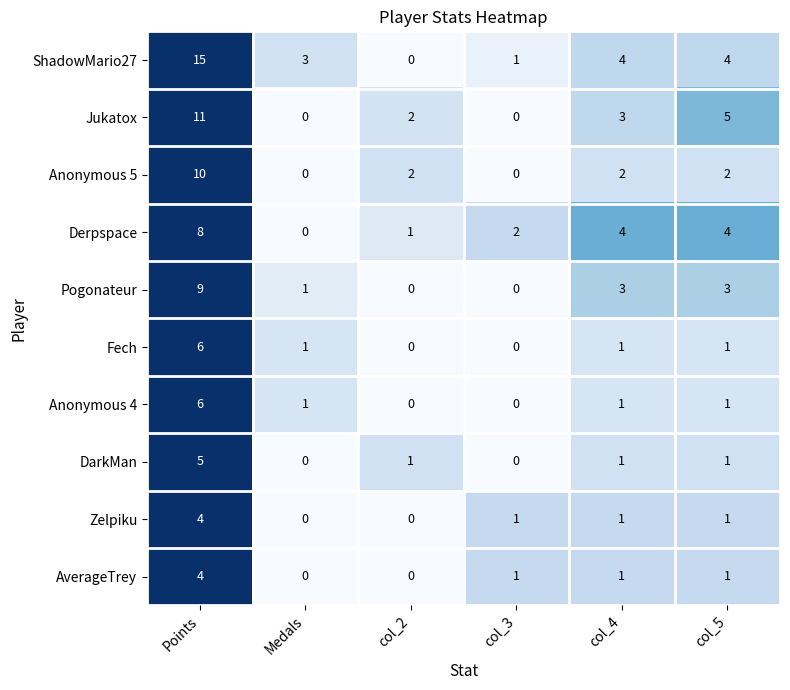

How many data points does each series have?

6